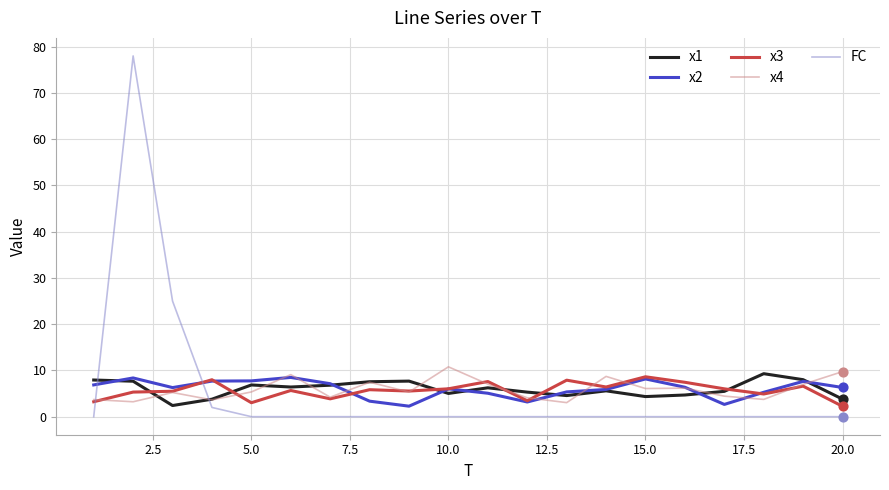

Which series has the widest spread of values?

FC